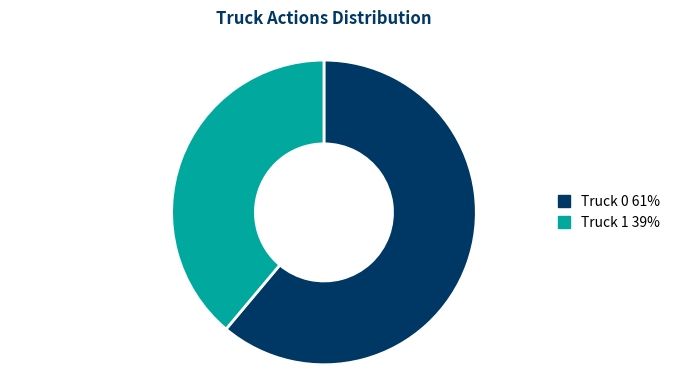

Which category has the smallest portion of the pie?

Truck 1